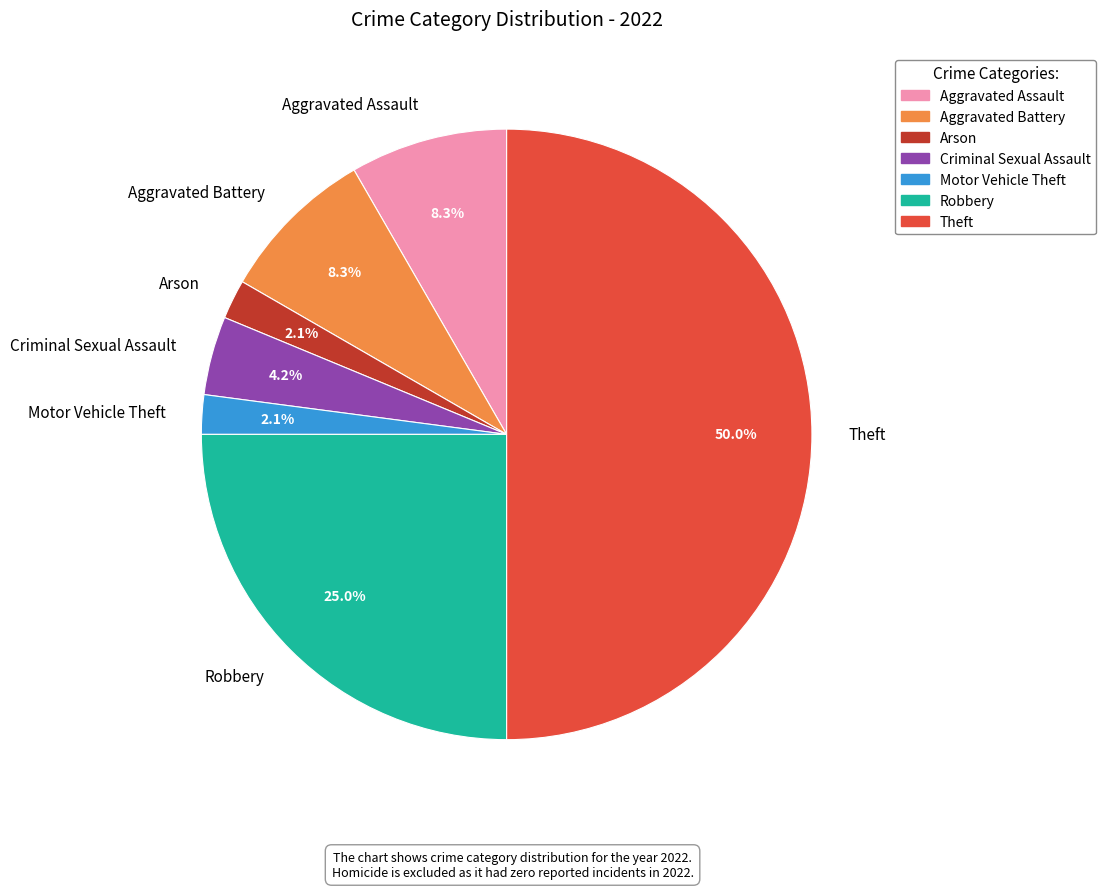

Which category has the biggest portion of the pie?

Theft